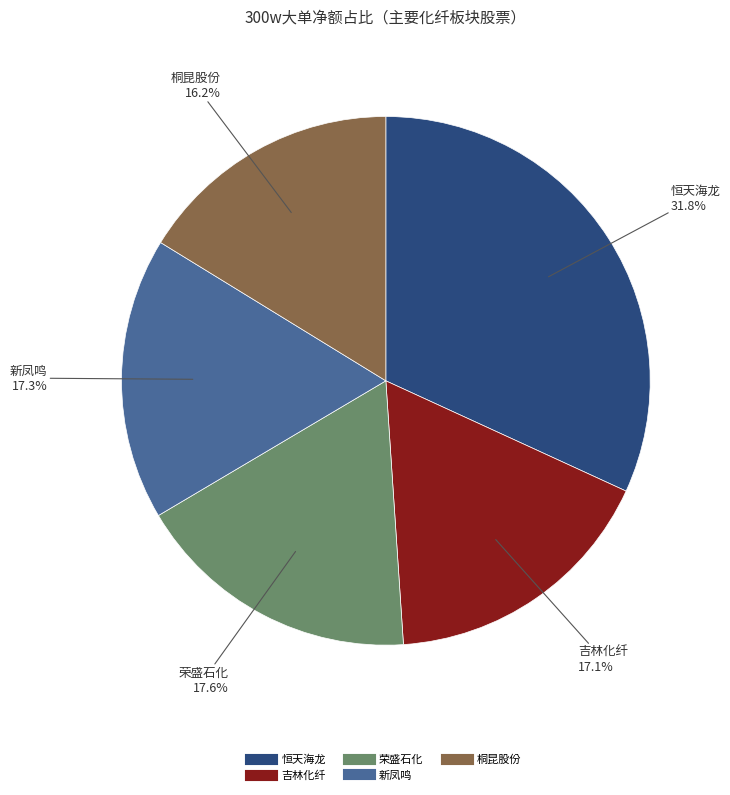

Is there a majority slice in this chart?

No